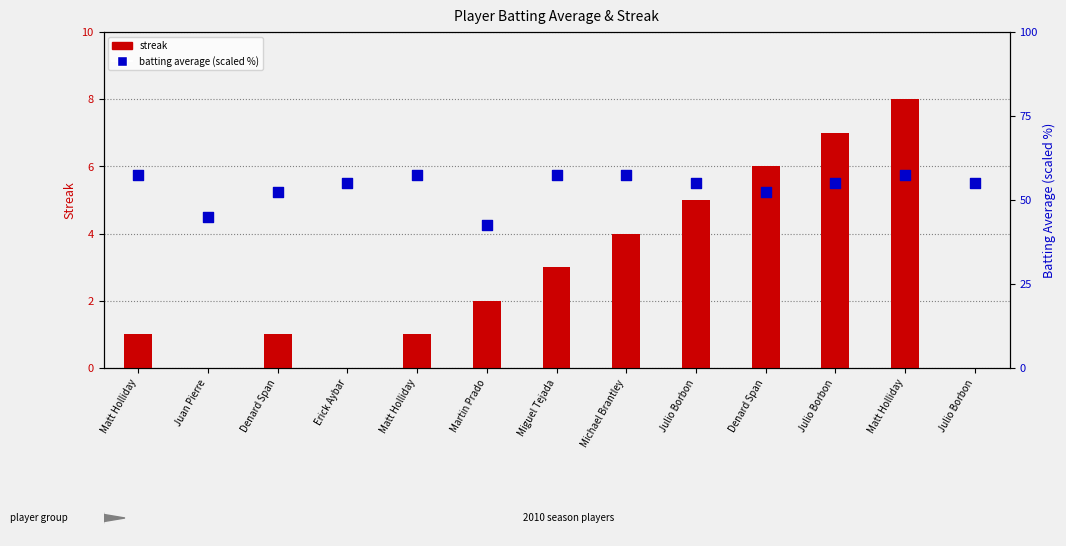

At which category is the sum across all series the highest?

Matt Holliday